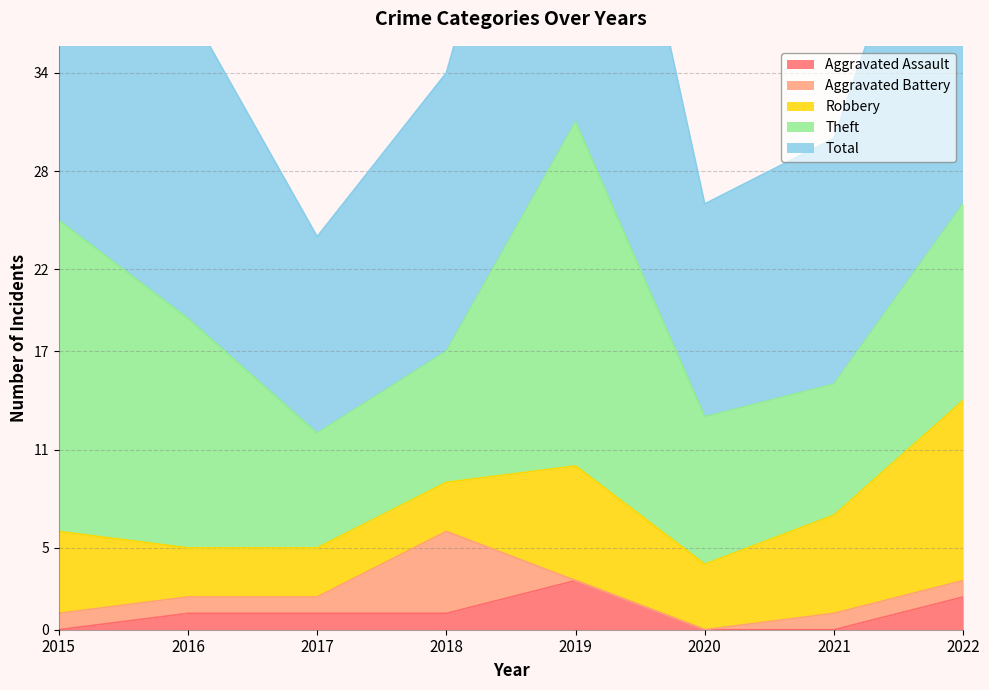

Reading left to right, list all the values displayed in this chart.

Aggravated Assault: 2015=0	2016=1	2017=1	2018=1	2019=3	2020=0	2021=0	2022=2
Aggravated Battery: 2015=1	2016=1	2017=1	2018=5	2019=0	2020=0	2021=1	2022=1
Robbery: 2015=5	2016=3	2017=3	2018=3	2019=7	2020=4	2021=6	2022=11
Theft: 2015=19	2016=14	2017=7	2018=8	2019=21	2020=9	2021=8	2022=12
Total: 2015=25	2016=19	2017=12	2018=17	2019=31	2020=13	2021=15	2022=27